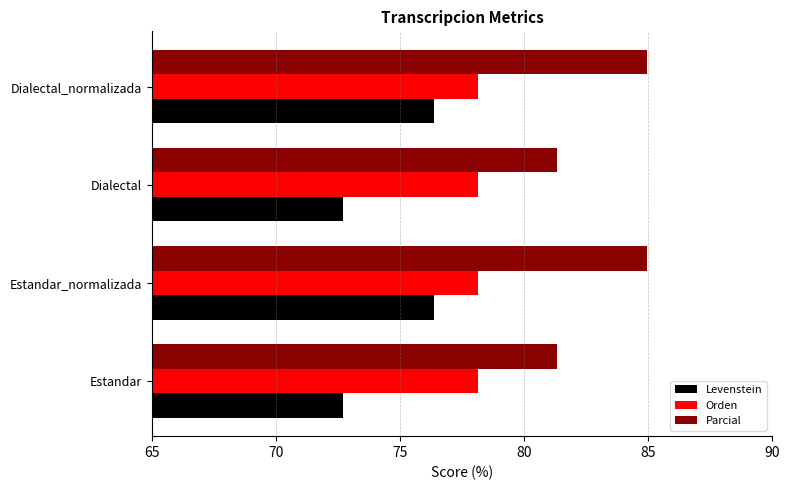

Which series has the largest total across all categories?

Parcial